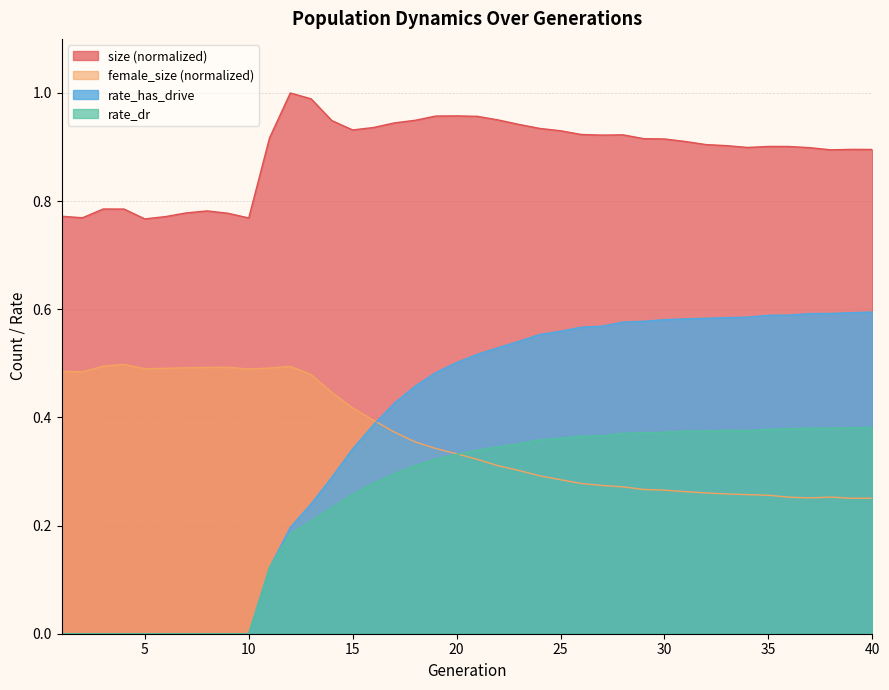

What is the value of the female_size point at the 31st from the left?

0.3